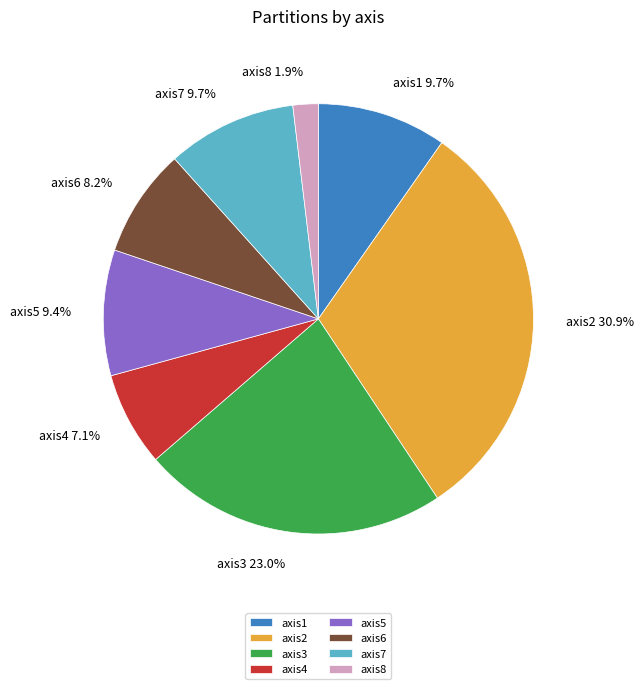

Is the sum of axis6 and axis1 greater than half?

No